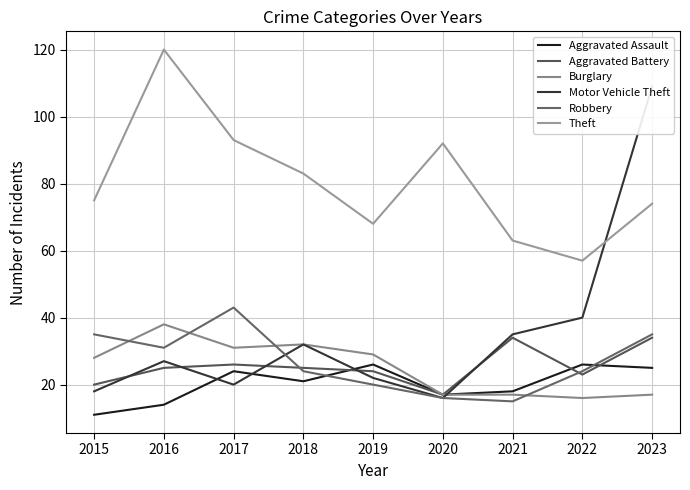

Is the value of Theft at 2021 greater than the value of Burglary at 2020?

Yes